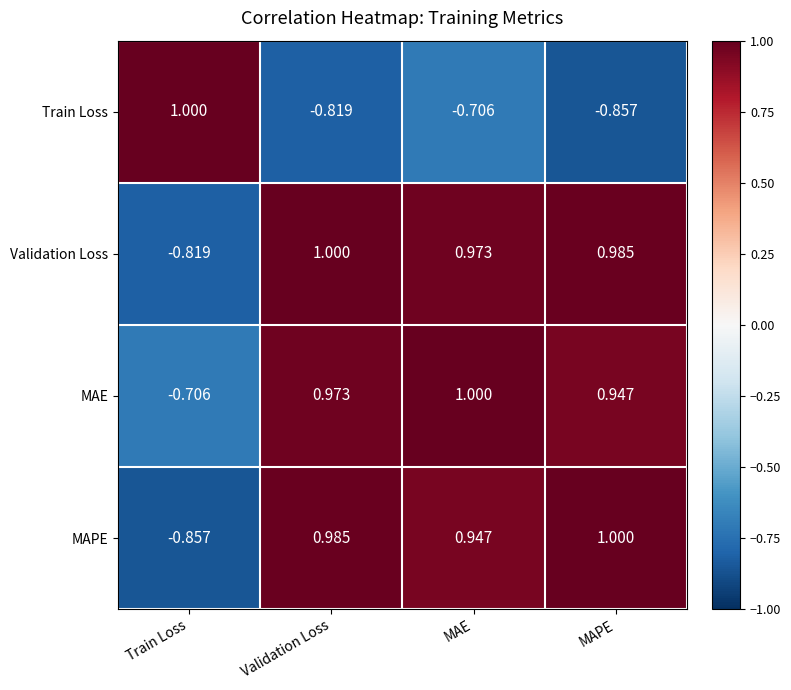

At which label does Validation Loss reach its minimum?

Train Loss